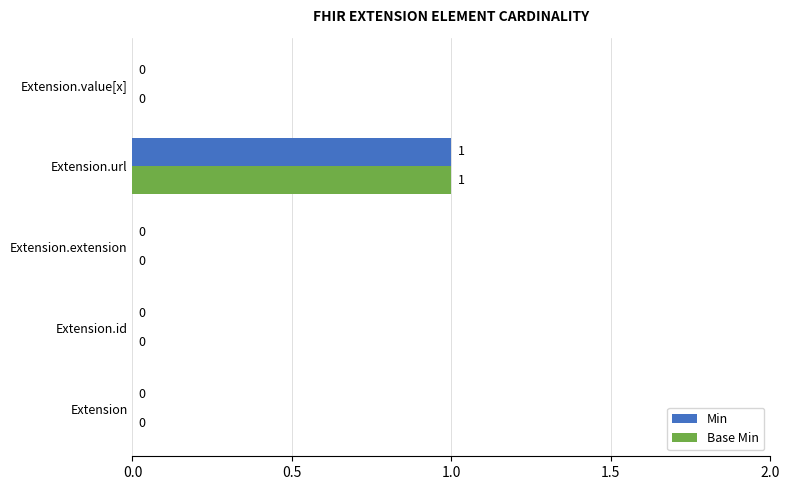

Which label corresponds to the largest value in the chart?

Extension.url